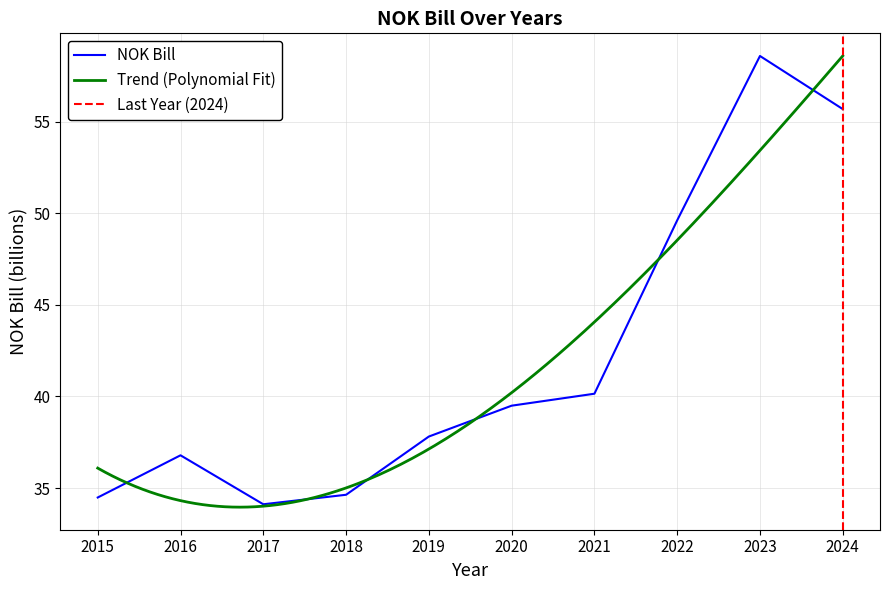

List the labels in order of value, smallest first.

2017, 2015, 2018, 2016, 2019, 2020, 2021, 2022, 2024, 2023